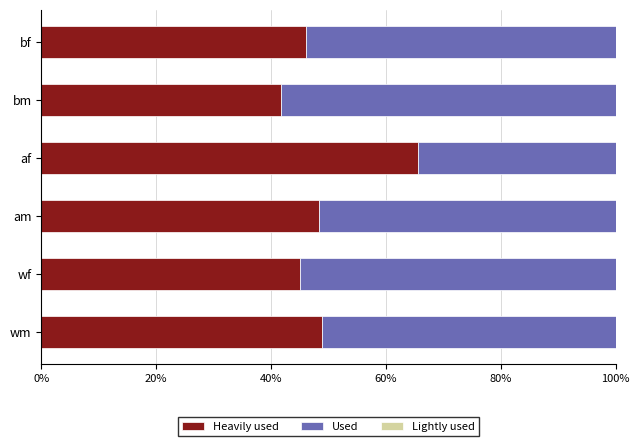

Which series has the largest range (max minus min)?

Used